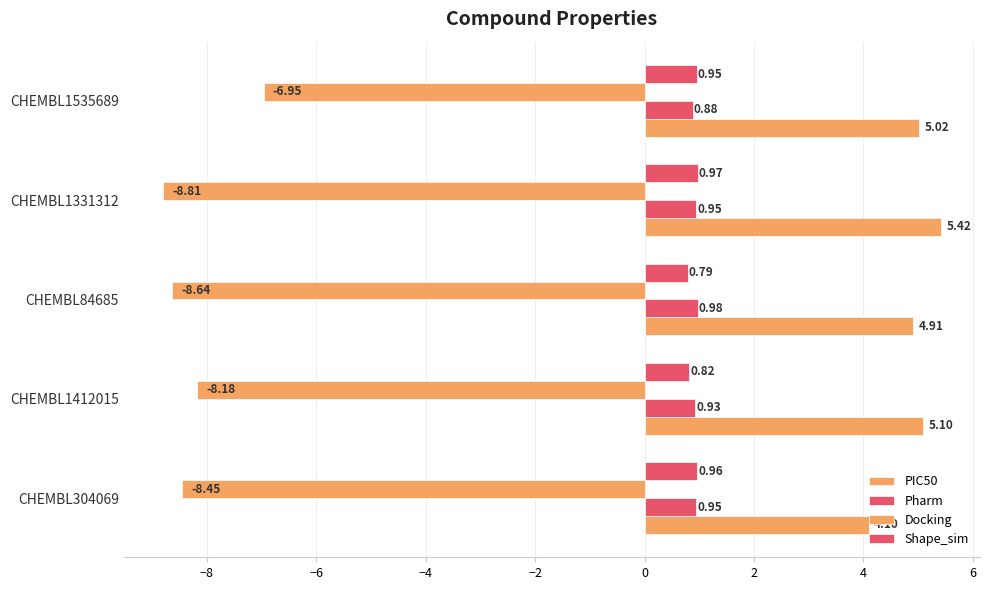

How many series are shown in this chart?

4